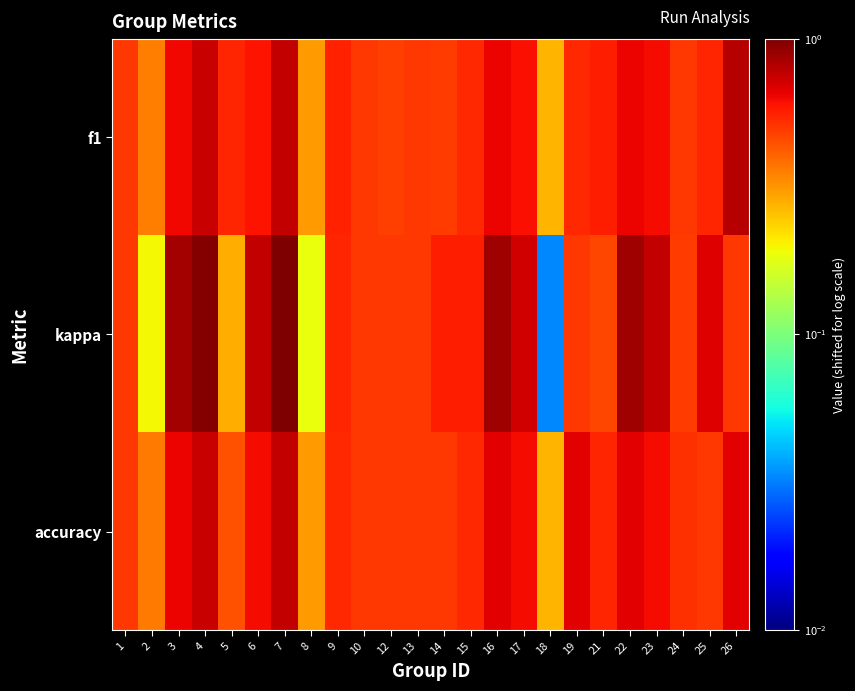

Count the number of categories in the chart.

24